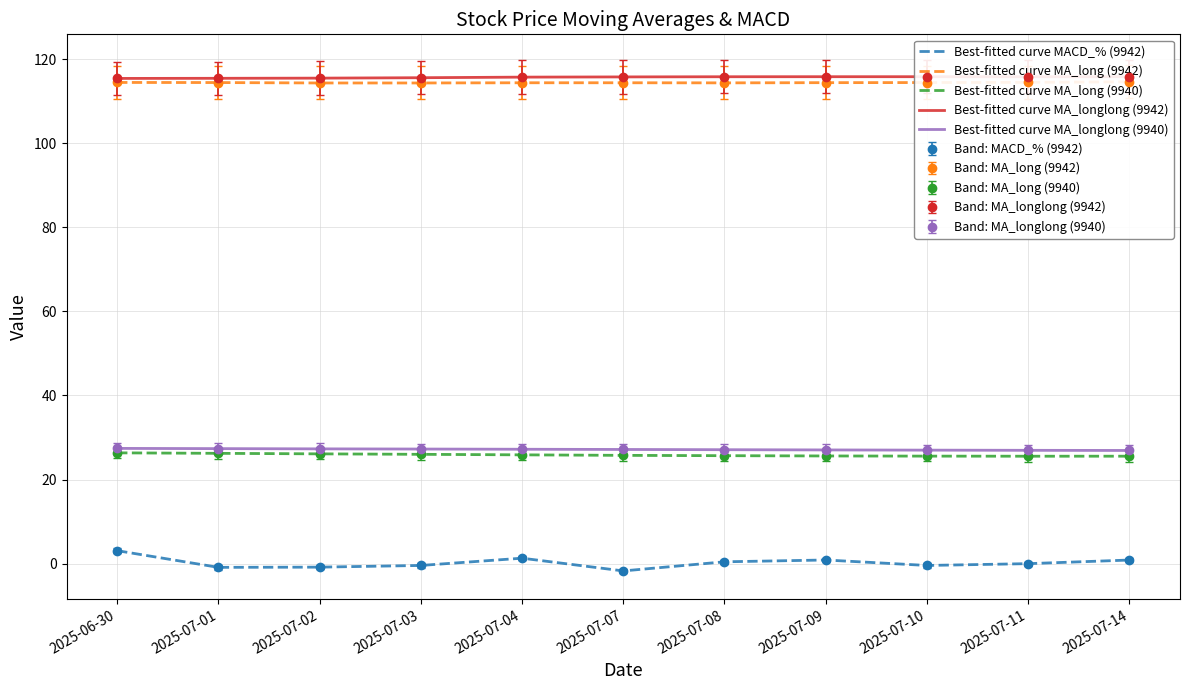

In Best-fitted curve MACD_% (9942), how many points are lower than both neighbors (excluding endpoints)?

3